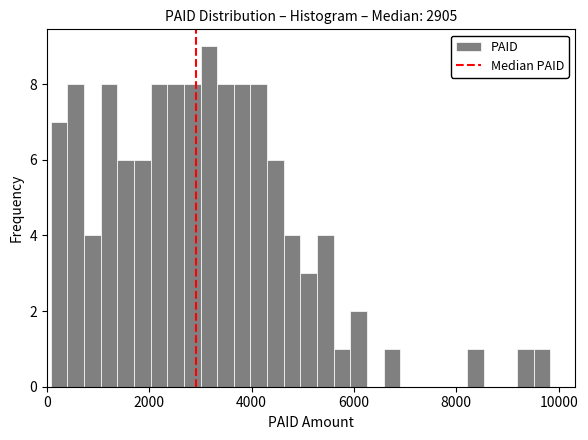

Read against the x-axis, roughly where is the centre of the tallest bar?

3200